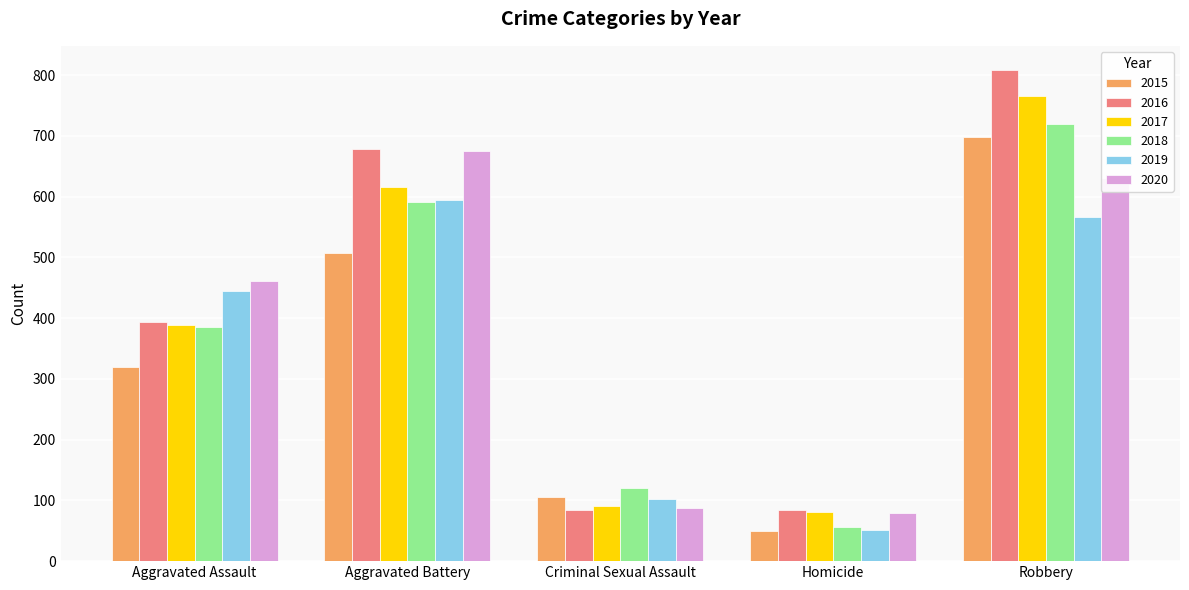

What is the smallest value displayed?

50